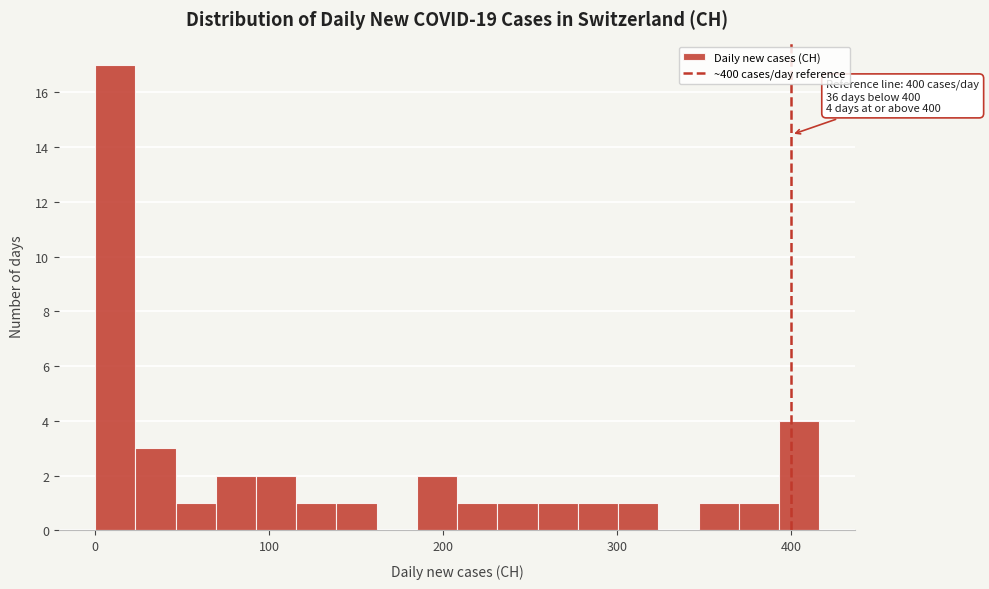

Around what value on the x-axis is the tallest bar? Give the approximate position of its centre, as read against the axis.

10